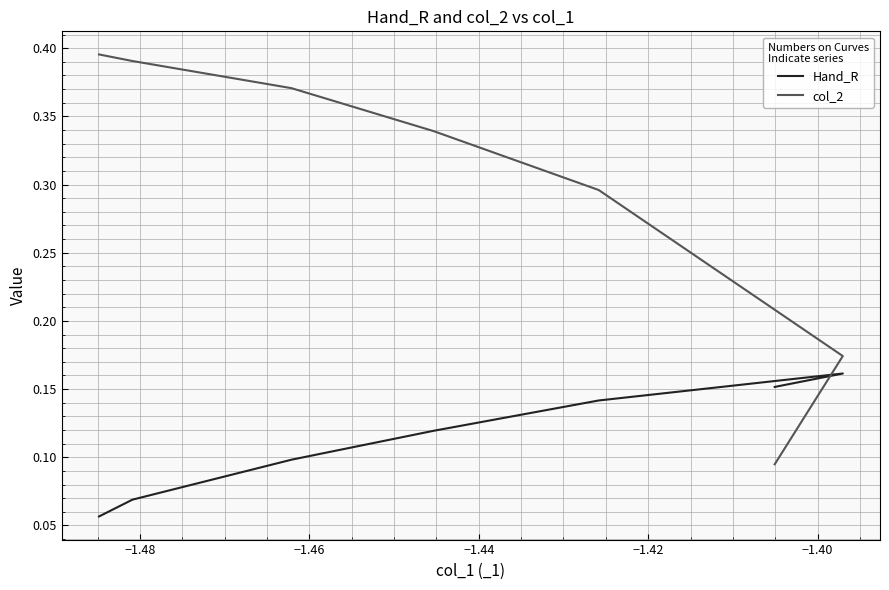

The value of col_2 at 8 is 0.1. True or false?

False